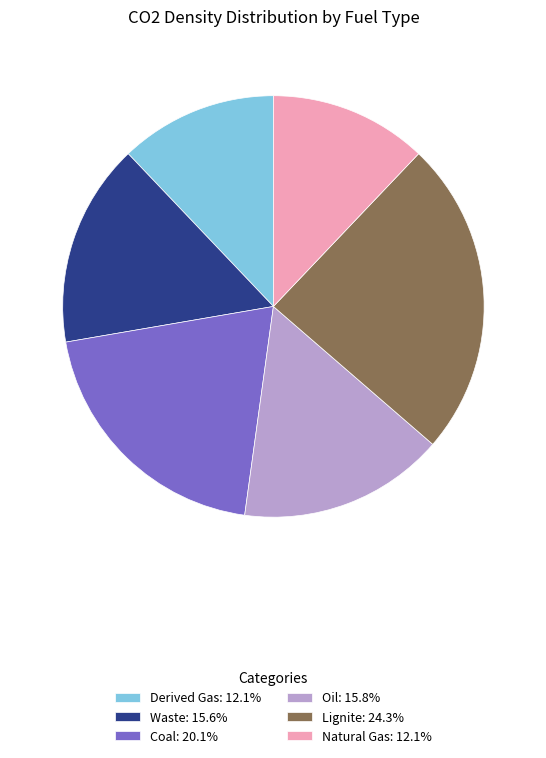

How many segments does this pie chart have?

6